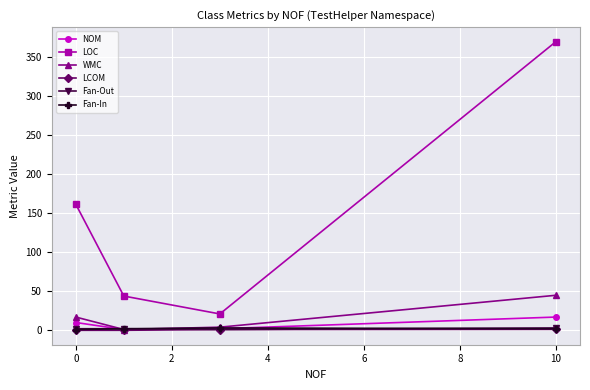

Which series has the largest range (max minus min)?

LOC